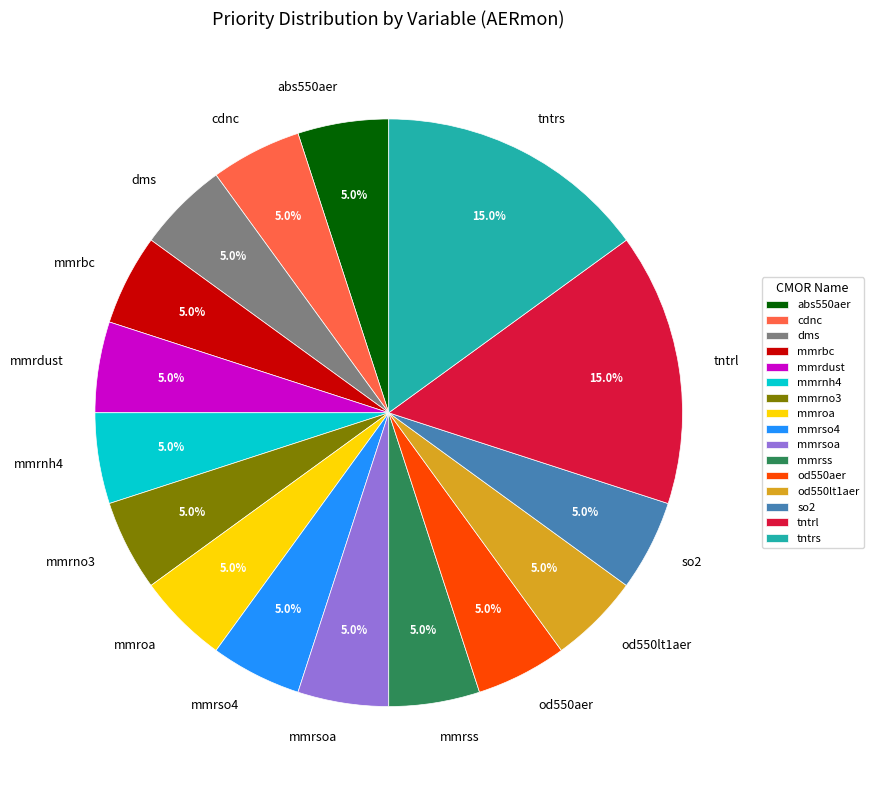

Count the number of slices in the pie.

16